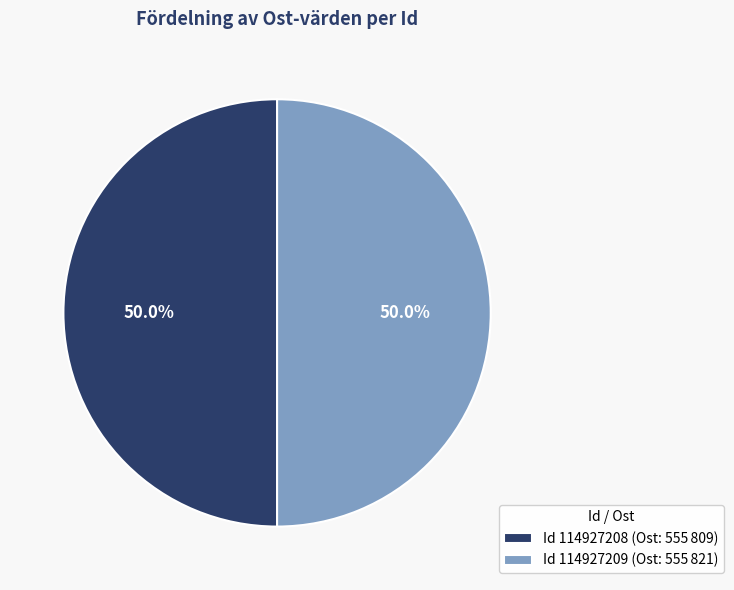

Count the number of slices in the pie.

2